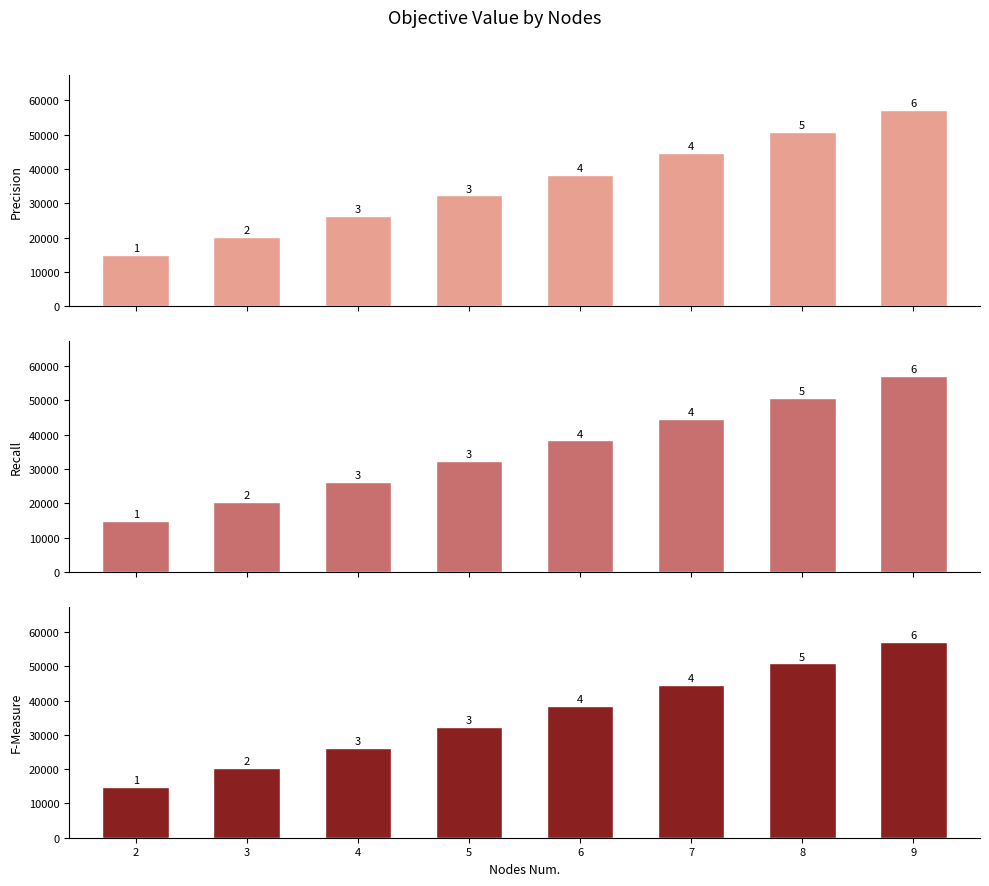

Reading left to right, what are all the values shown in this chart?

Precision: 14807.5	20282.0	26225.8	32260.8	38323.9	44541.4	50805.2	57105.0
Recall: 14807.5	20282.0	26225.8	32260.8	38323.9	44541.4	50805.2	57105.0
F-Measure: 14807.5	20282.0	26225.8	32260.8	38323.9	44541.4	50805.2	57105.0